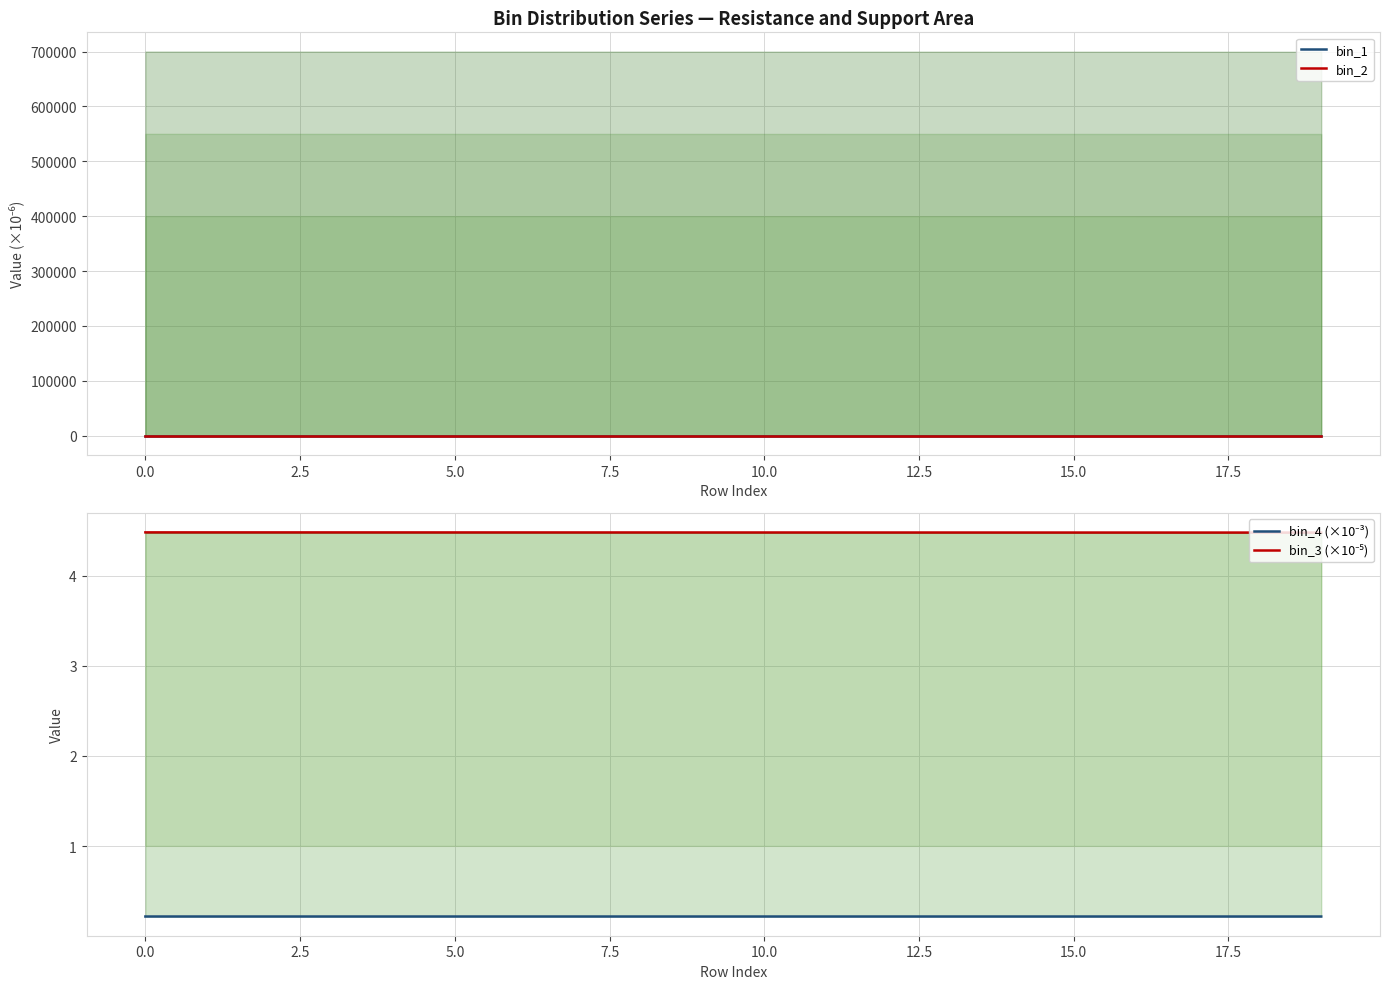

The bin_2 series shows 8.4 at 0.0. True or false?

True